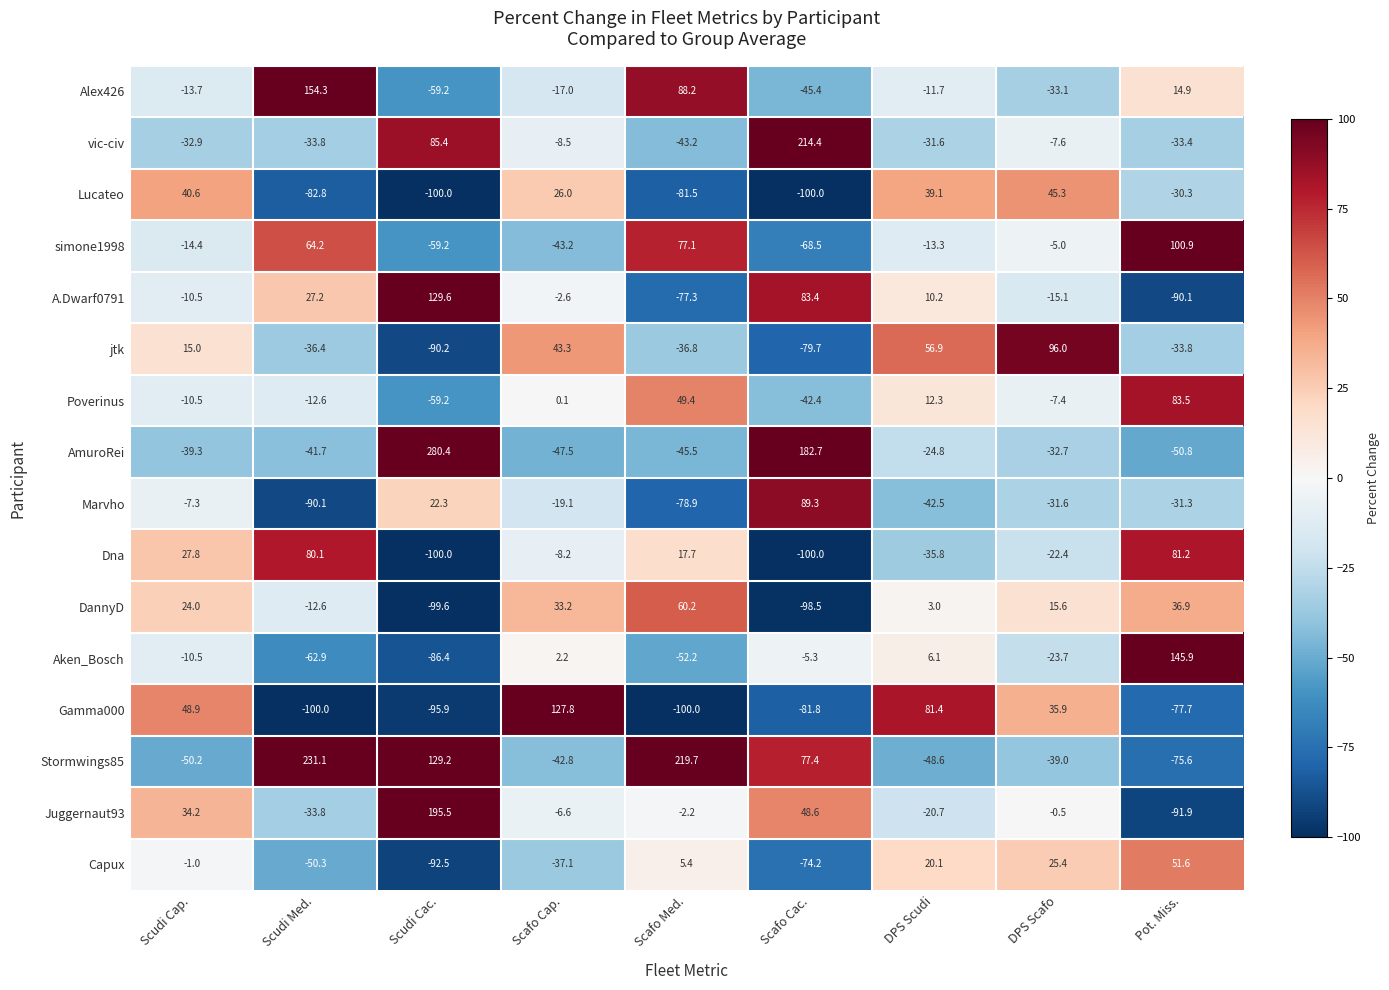

What is the greatest value displayed?

280.4